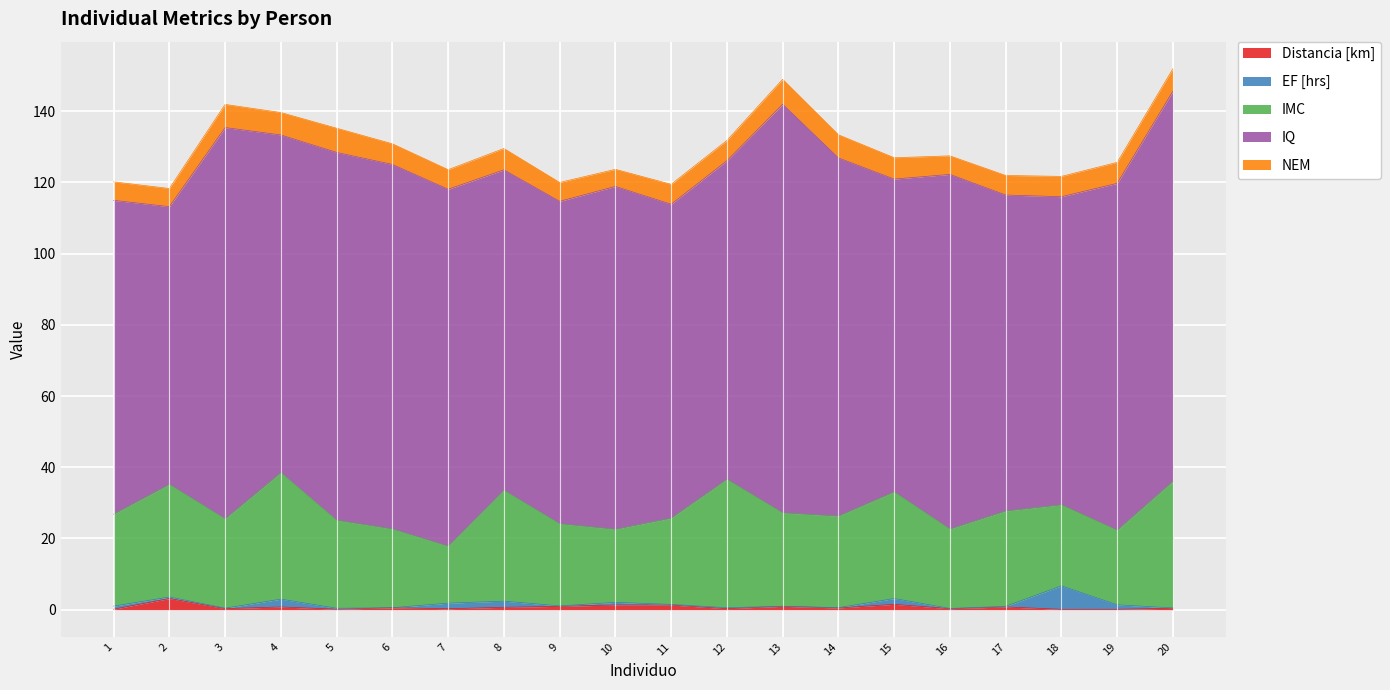

What is the value of the Distancia [km] point at the 4th from the left?

0.8